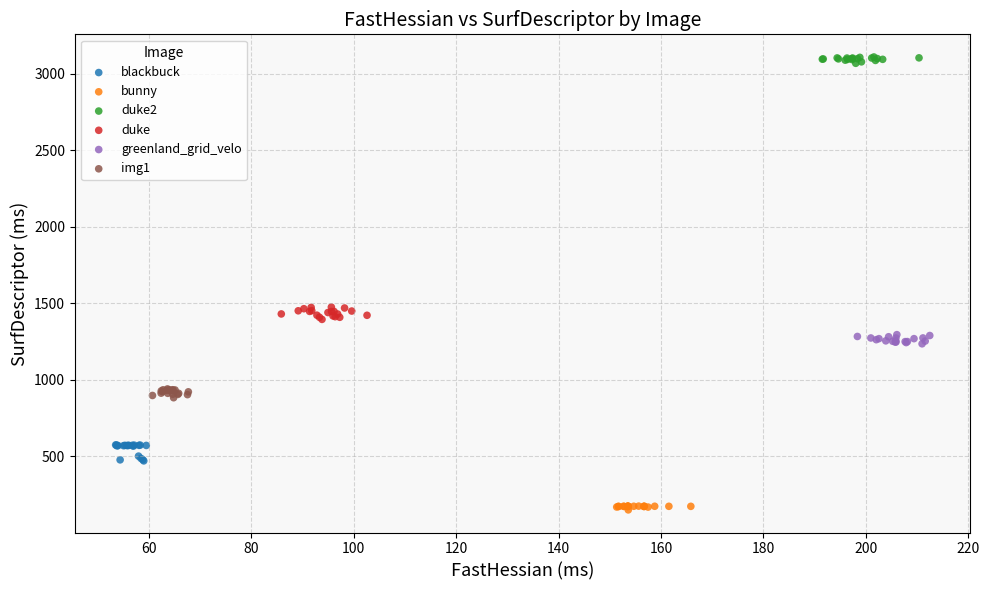

Which series contains the highest Y value?

duke2